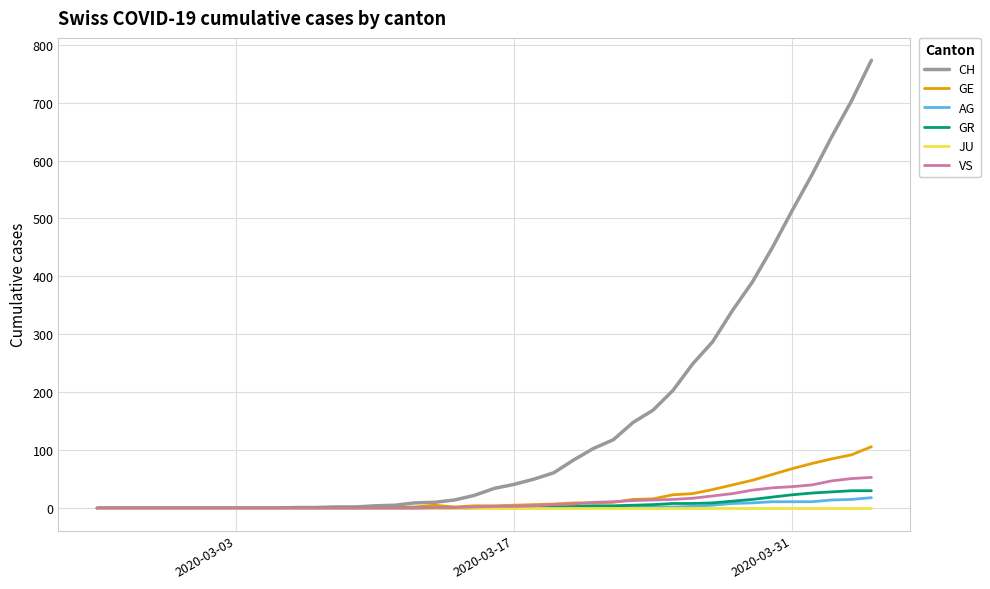

Which series has the widest spread of values?

CH